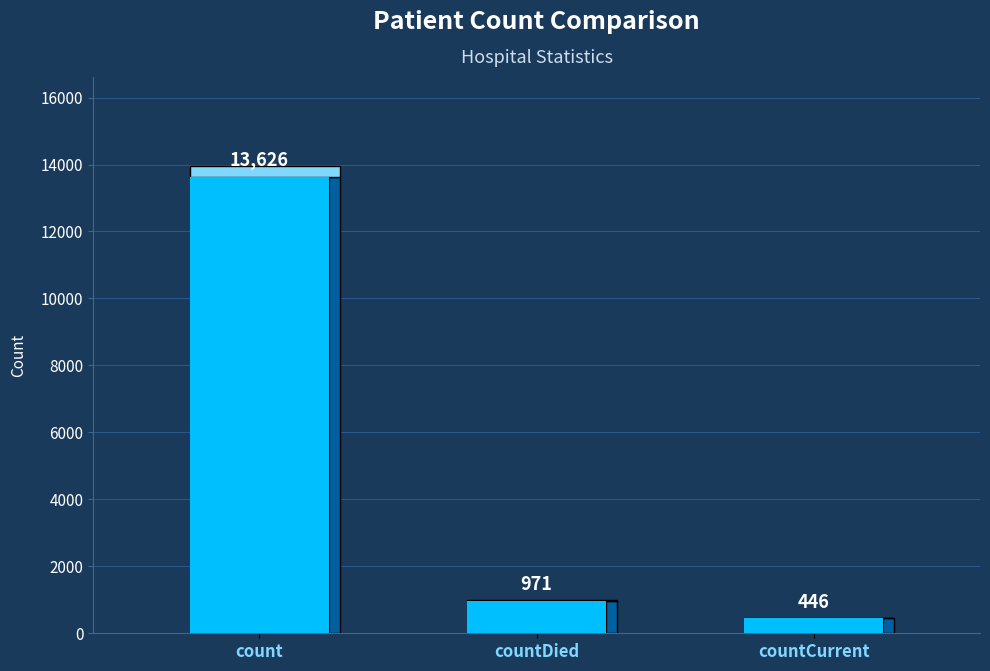

List the labels in order of value, largest first.

count, countDied, countCurrent